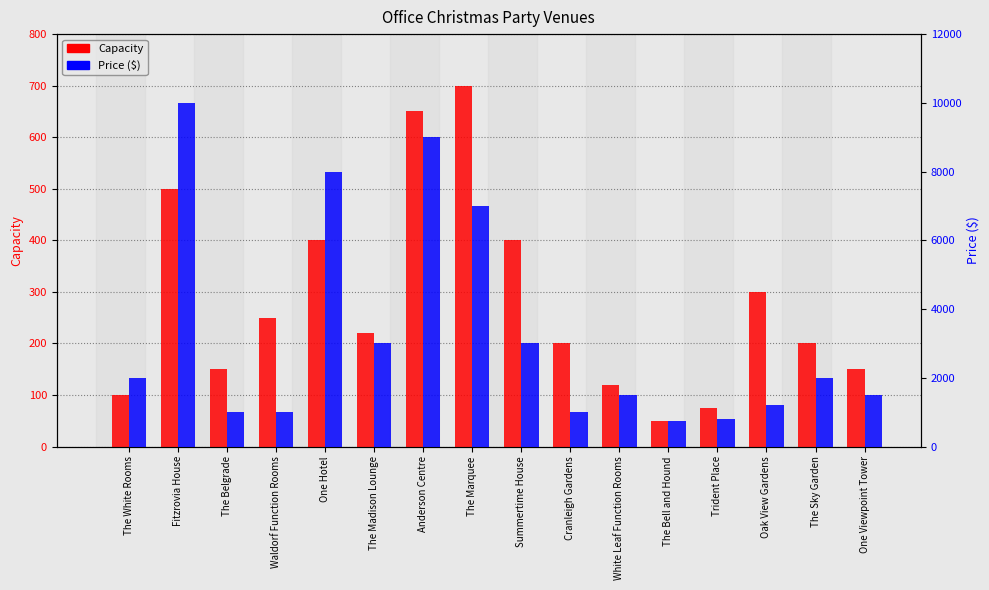

The value of Capacity at The Madison Lounge is 326. True or false?

False